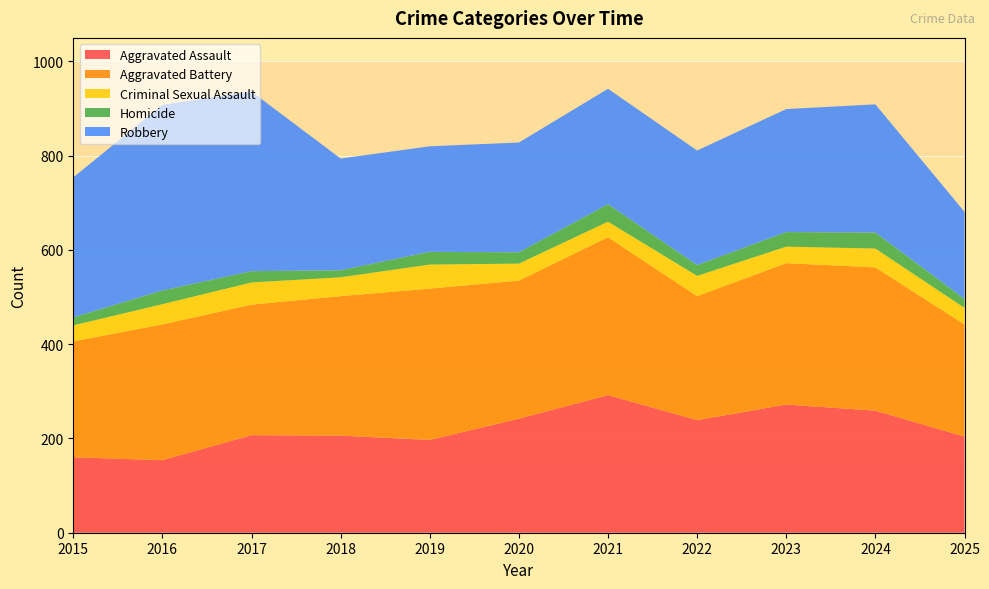

Reading left to right, what are all the values shown in this chart?

Aggravated Assault: 160	154	207	206	197	242	292	239	272	259	204
Aggravated Battery: 246	288	277	296	321	293	335	263	300	304	238
Criminal Sexual Assault: 34	43	47	40	51	36	33	43	35	40	35
Homicide: 17	29	24	15	27	24	37	23	31	34	19
Robbery: 297	394	381	237	224	233	245	243	261	272	185